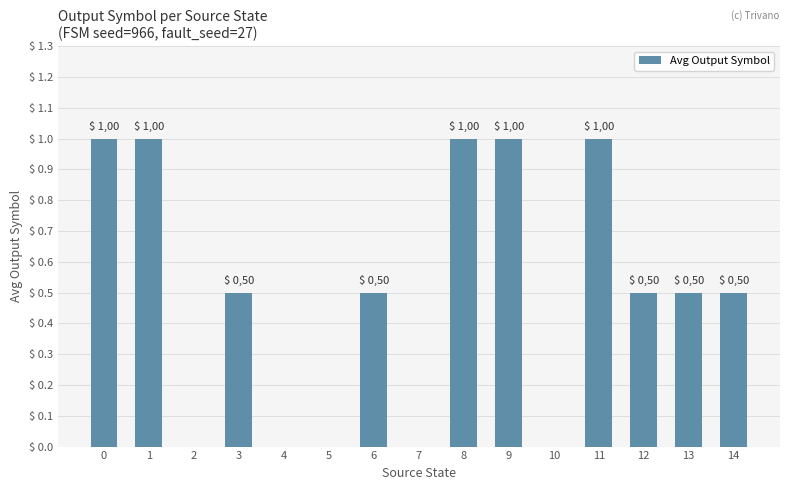

Rank the categories by value from lowest to highest.

2, 4, 5, 7, 10, 3, 6, 12, 13, 14, 0, 1, 8, 9, 11